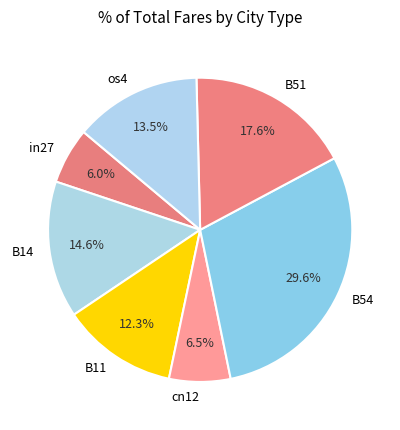

Rank the categories by value from highest to lowest.

B54, B51, B14, os4, B11, cn12, in27